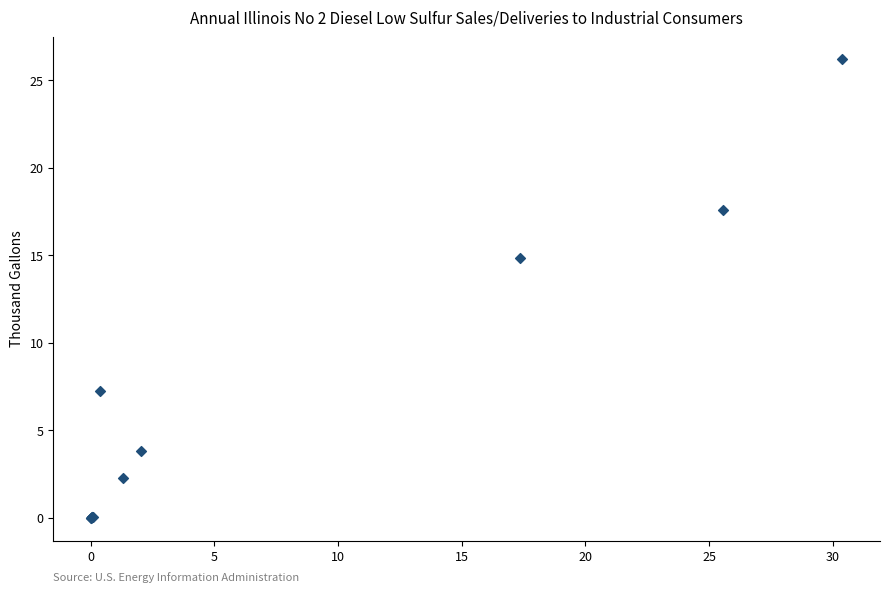

What Y value in the scatter plot is closest to 13?

14.8